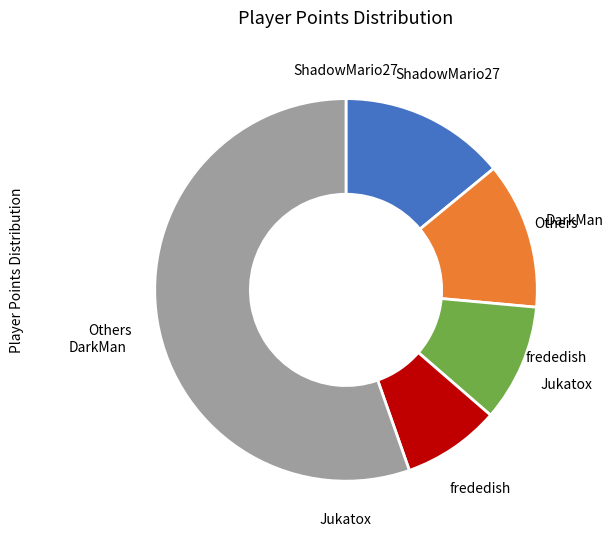

Which has a higher value, DarkMan or Others?

Others